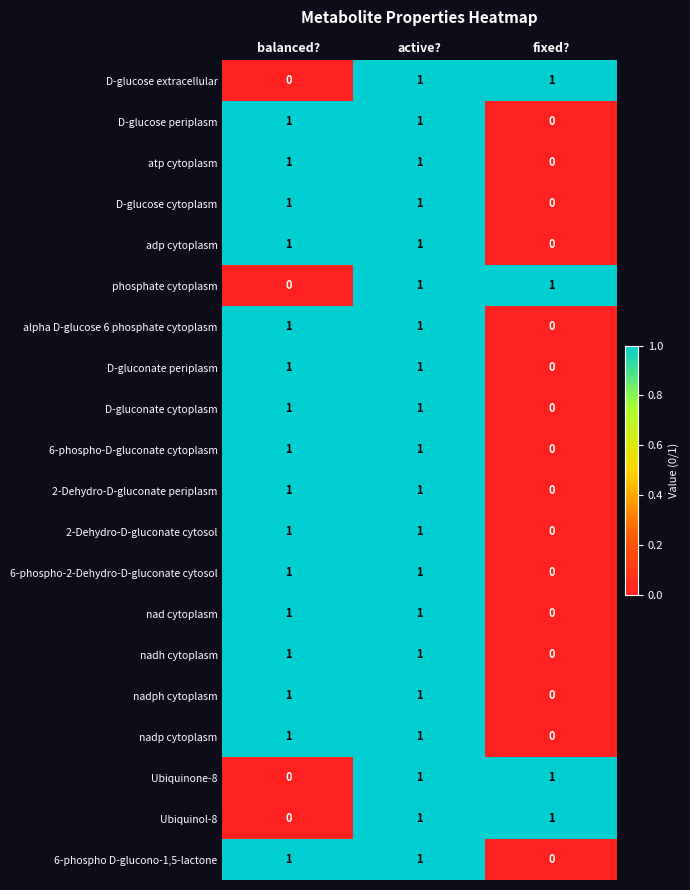

Which category has the lowest value in the nad cytoplasm series?

fixed?